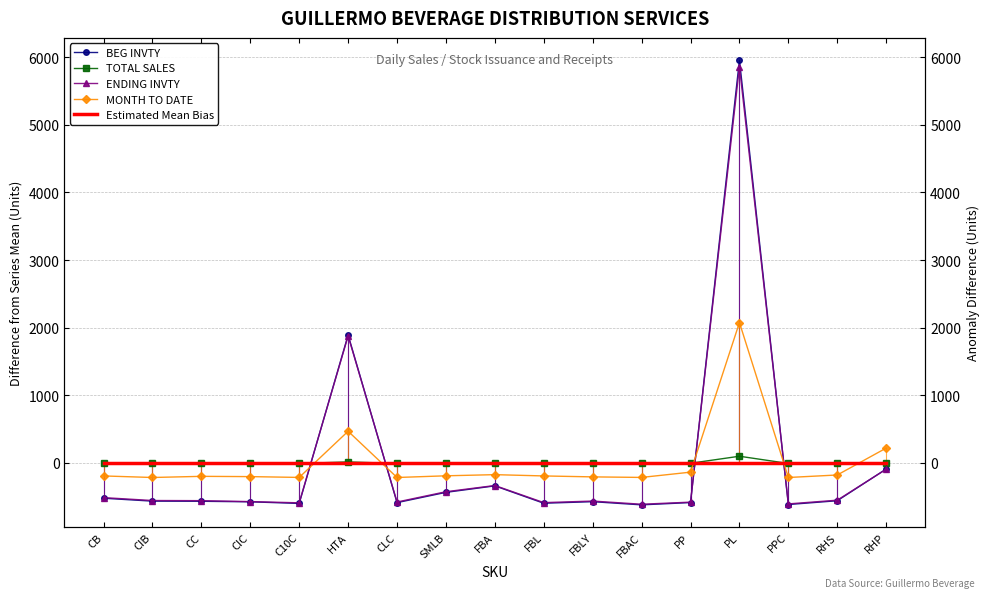

What is the spread (max minus min) of values at PPC?

616.3